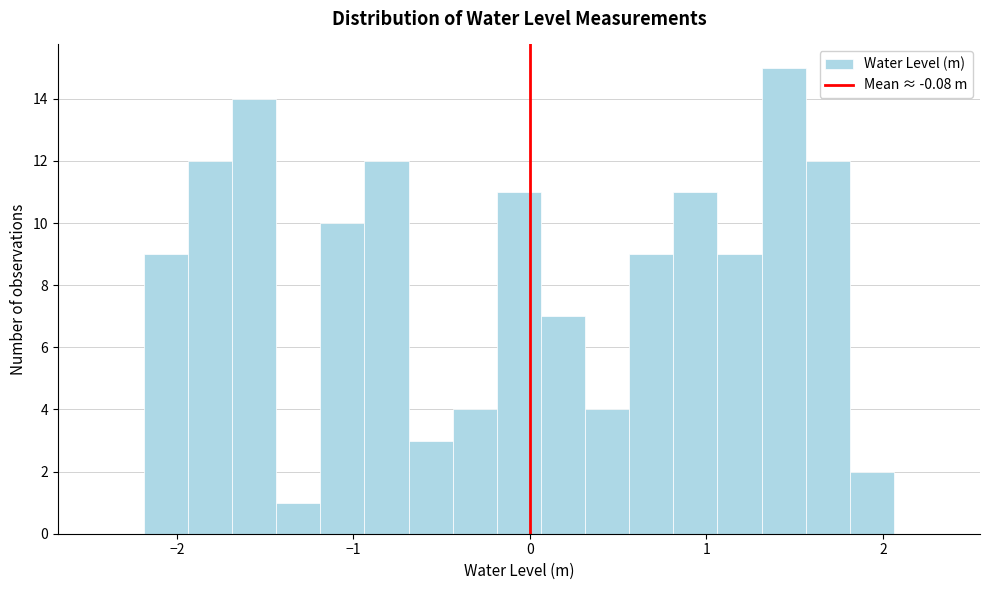

Around what value on the x-axis is the tallest bar? Give the approximate position of its centre, as read against the axis.

1.4